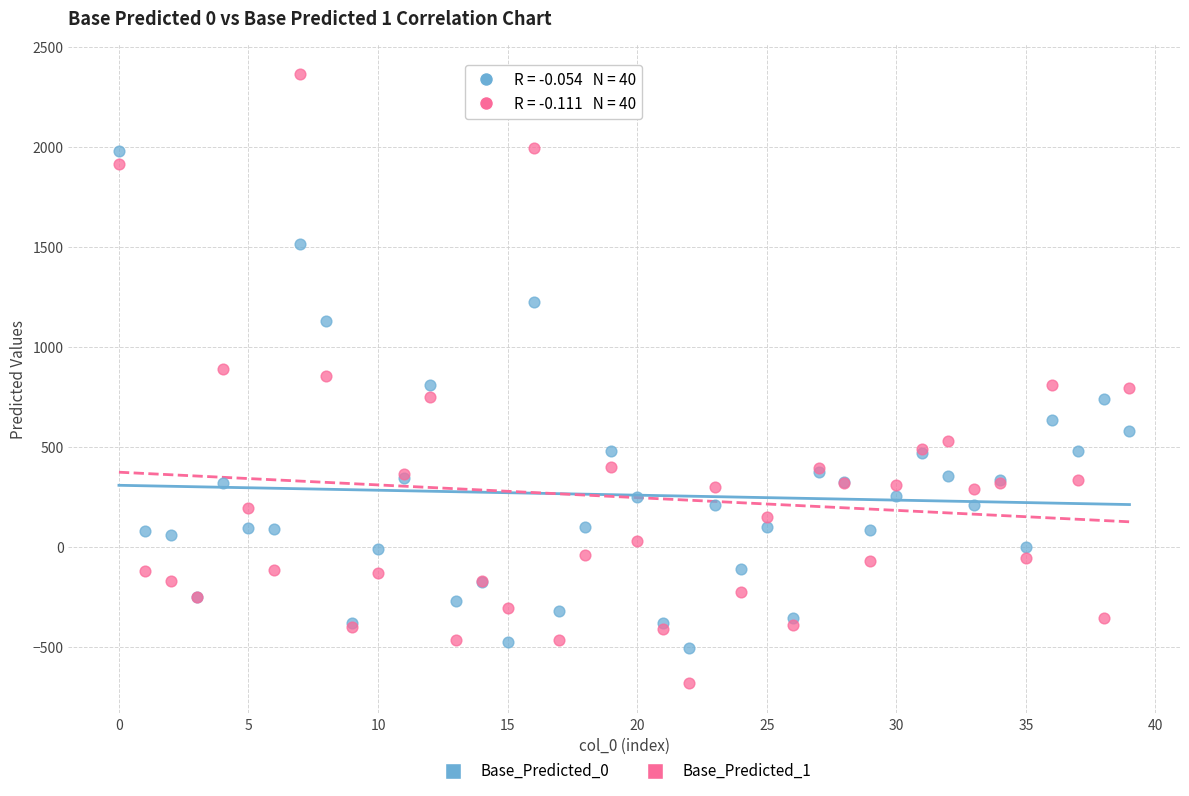

Which series has the largest Y range (max minus min)?

Base_Predicted_1